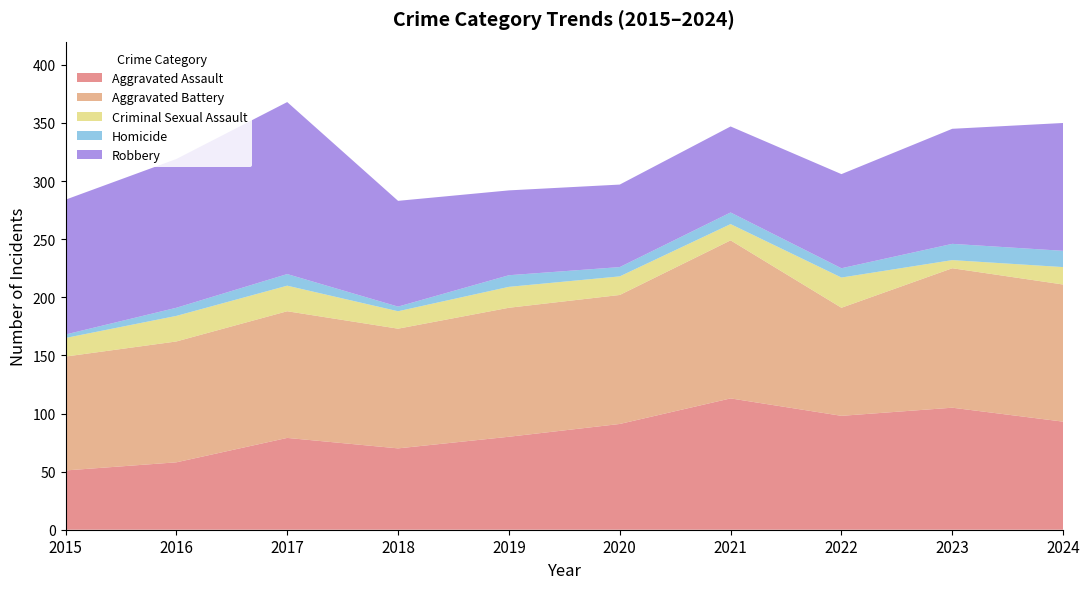

Reading left to right, transcribe all the data shown in this chart.

Aggravated Assault: 51	58	79	70	80	91	113	98	105	93
Aggravated Battery: 98	104	109	103	111	111	136	93	120	118
Criminal Sexual Assault: 16	22	22	15	18	16	14	26	7	15
Homicide: 3	7	10	4	10	8	10	8	14	14
Robbery: 116	128	148	91	73	71	74	81	99	110